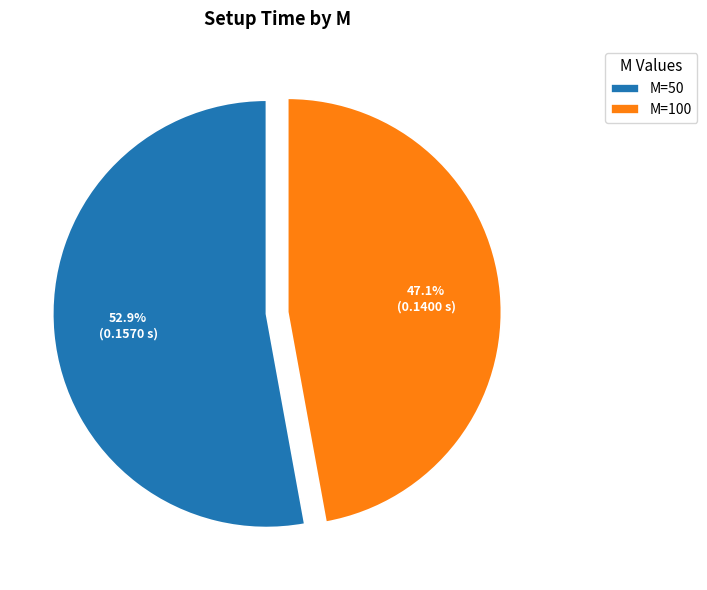

How many segments does this pie chart have?

2